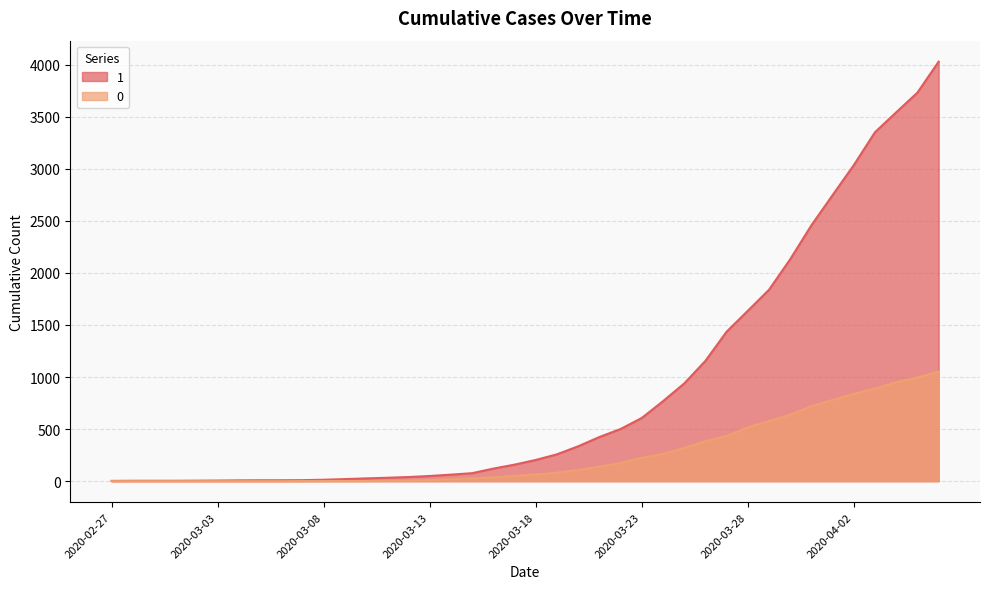

Rank the series by their maximum value, from highest to lowest.

1, 0